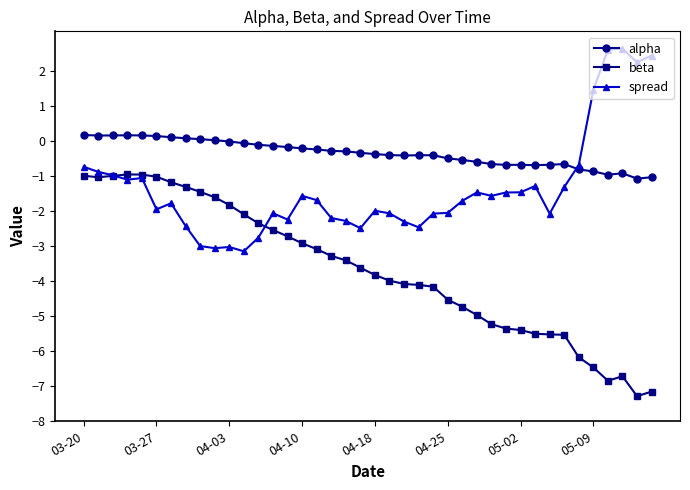

What is the value of the beta point at the 38th from the left?

-6.7